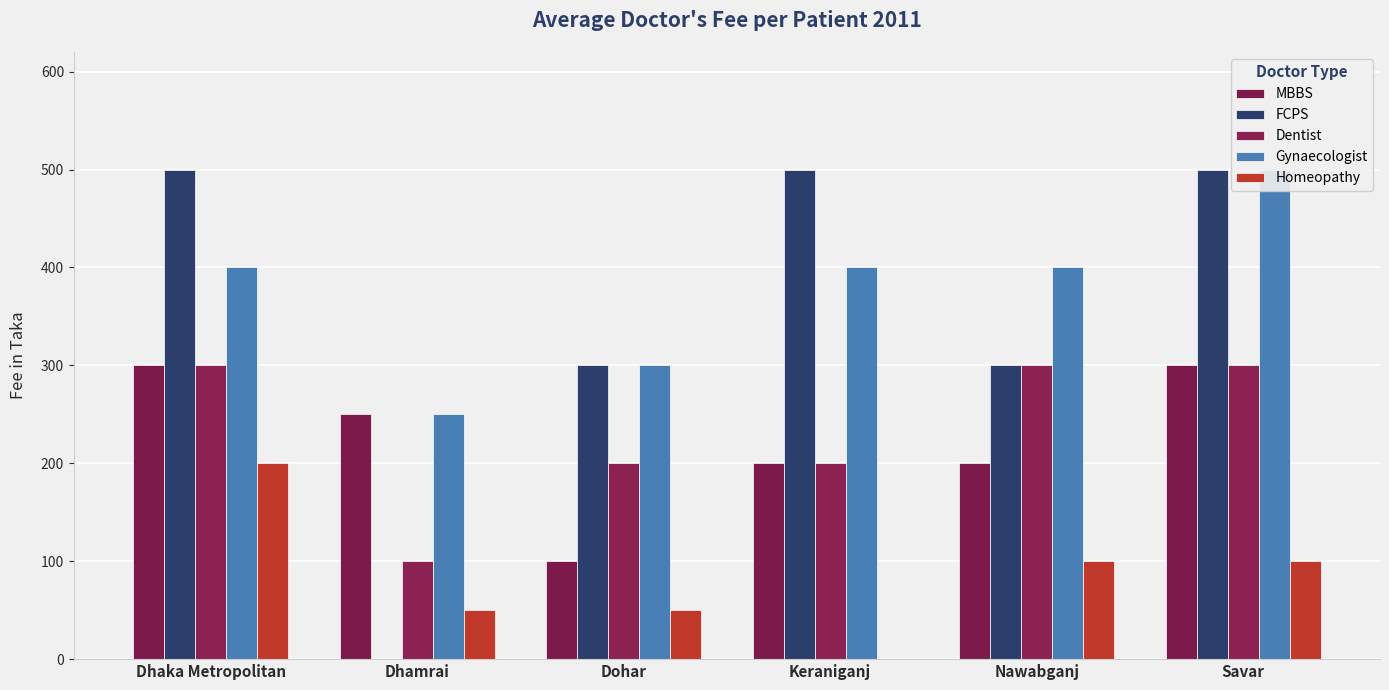

What is the difference between the MBBS values at Dhaka Metropolitan and Keraniganj?

100